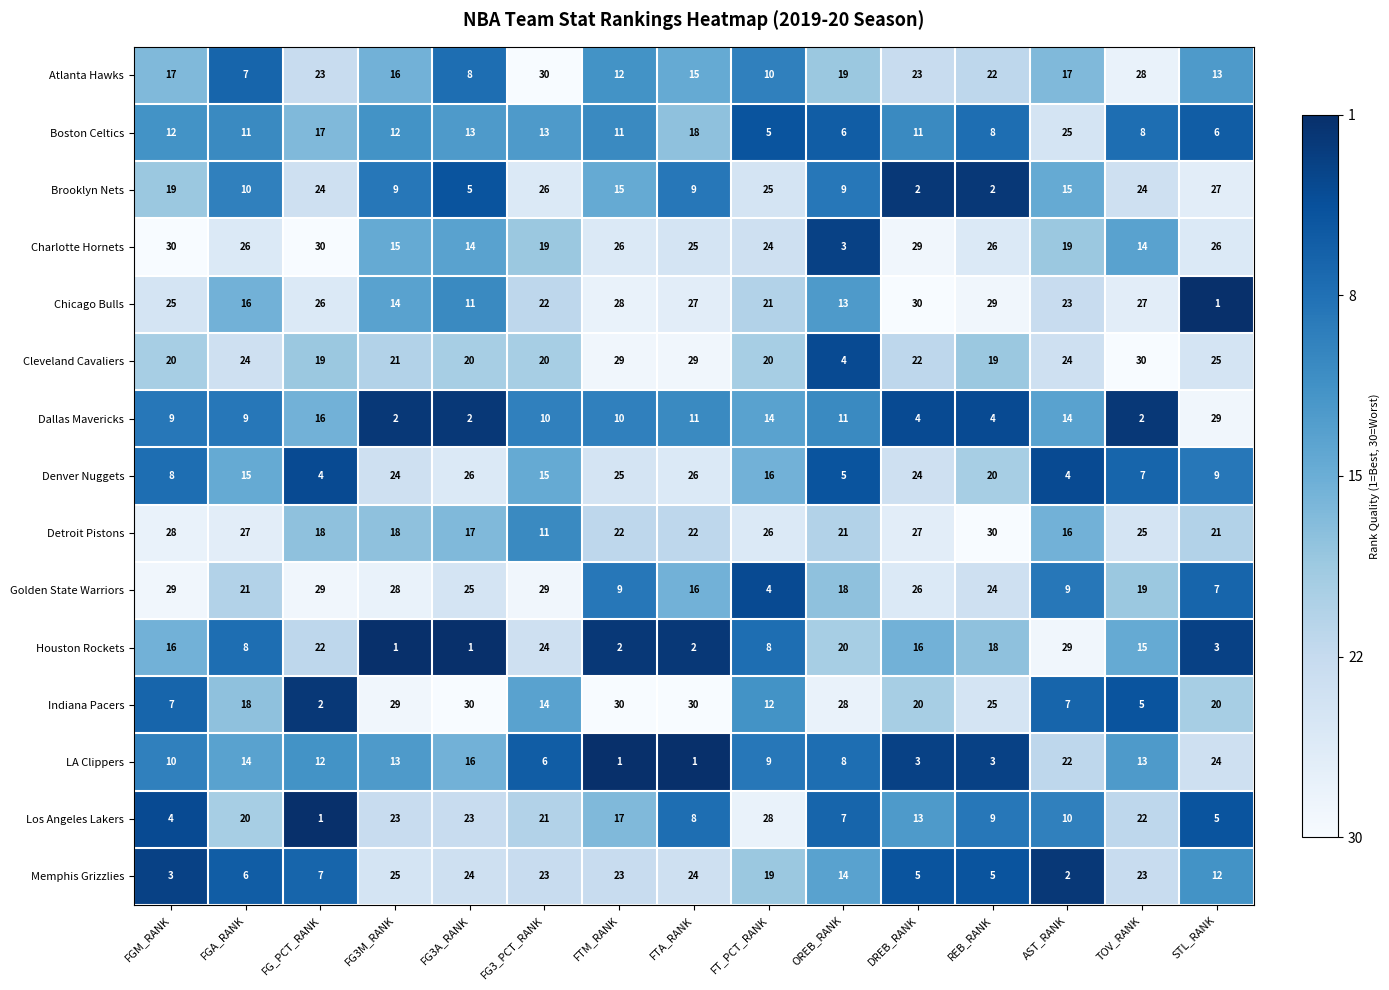

Rank the series at TOV_RANK from lowest to highest value.

Dallas Mavericks, Indiana Pacers, Denver Nuggets, Boston Celtics, LA Clippers, Charlotte Hornets, Houston Rockets, Golden State Warriors, Los Angeles Lakers, Memphis Grizzlies, Brooklyn Nets, Detroit Pistons, Chicago Bulls, Atlanta Hawks, Cleveland Cavaliers